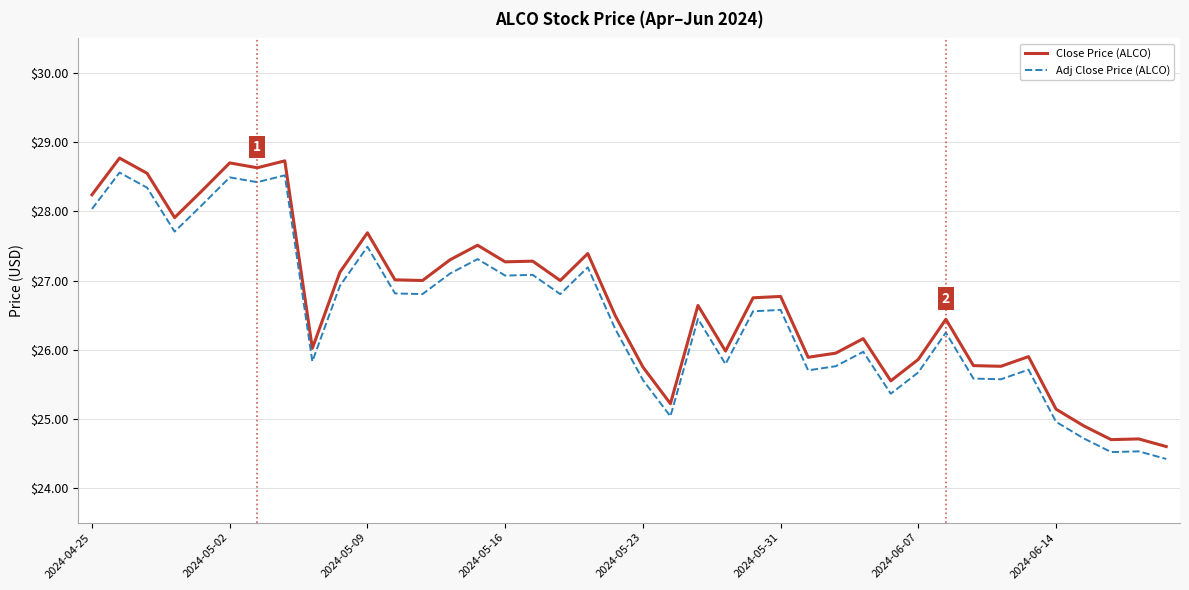

What is the greatest value displayed?

28.8